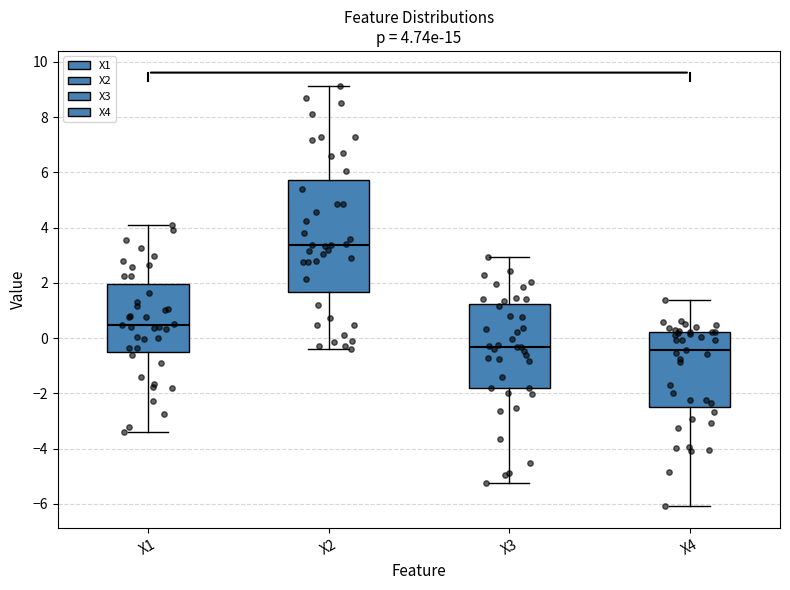

Which box is the tallest, from its lower edge to its upper edge?

X2